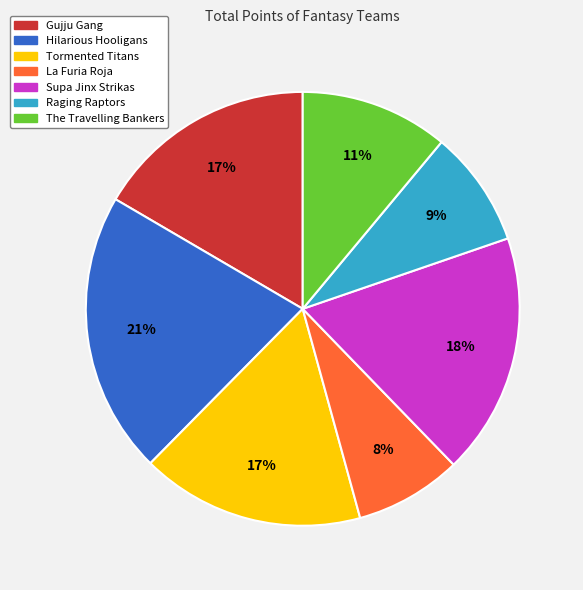

How many segments does this pie chart have?

7